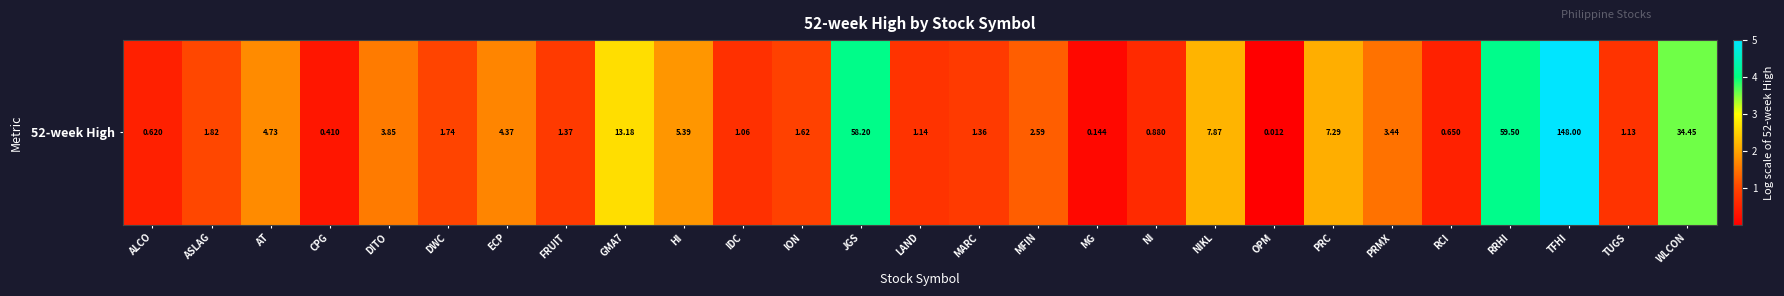

List the labels in order of value, largest first.

TFHI, RRHI, JGS, WLCON, GMA7, NIKL, PRC, HI, AT, ECP, DITO, PRMX, MFIN, ASLAG, DWC, ION, FRUIT, MARC, LAND, TUGS, IDC, NI, RCI, ALCO, CPG, MG, OPM